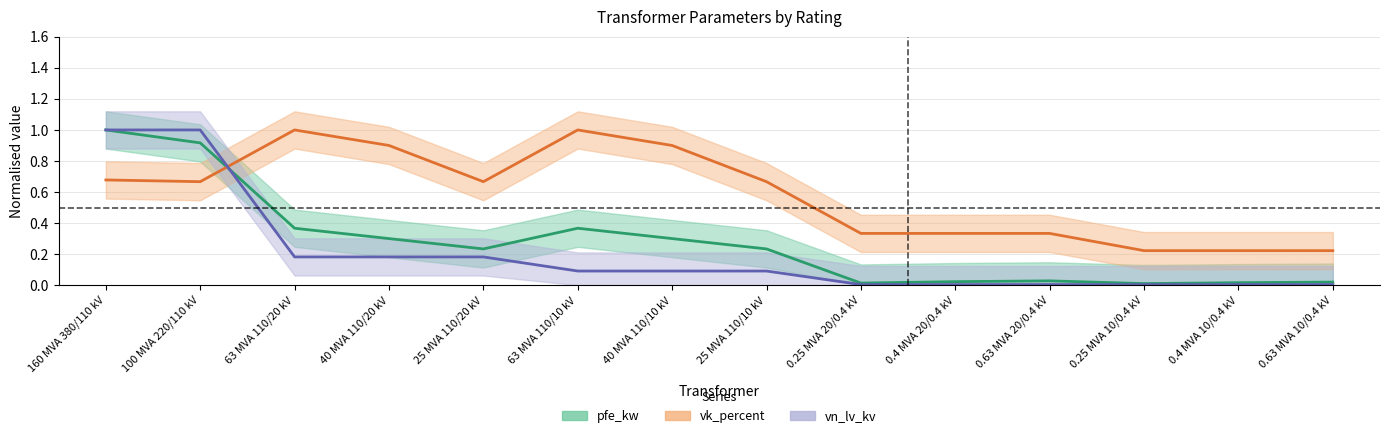

What is the label of the 4th point from the left?

40 MVA 110/20 kV